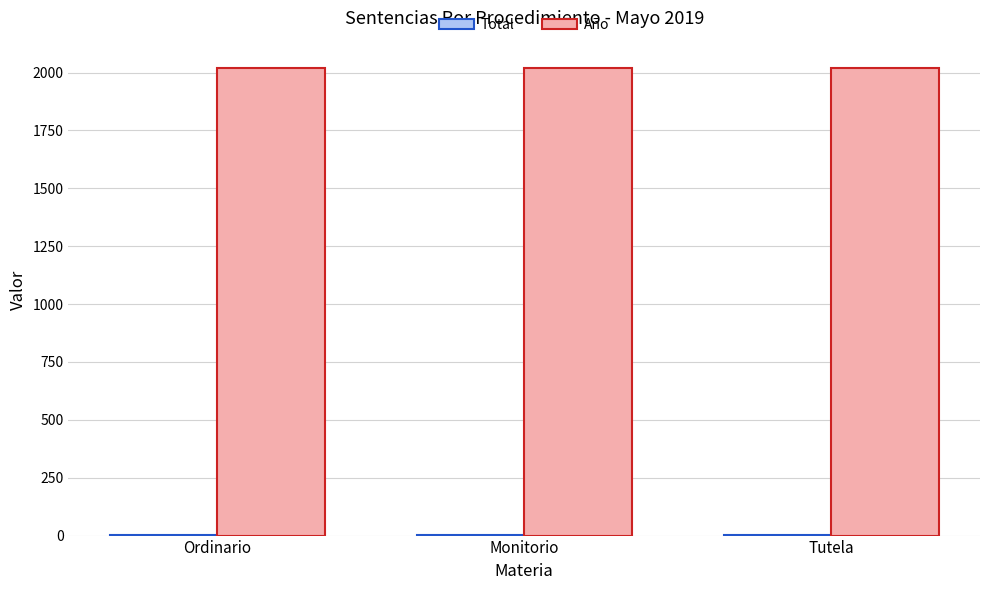

Is it true that Año equals 2019 at Monitorio?

True